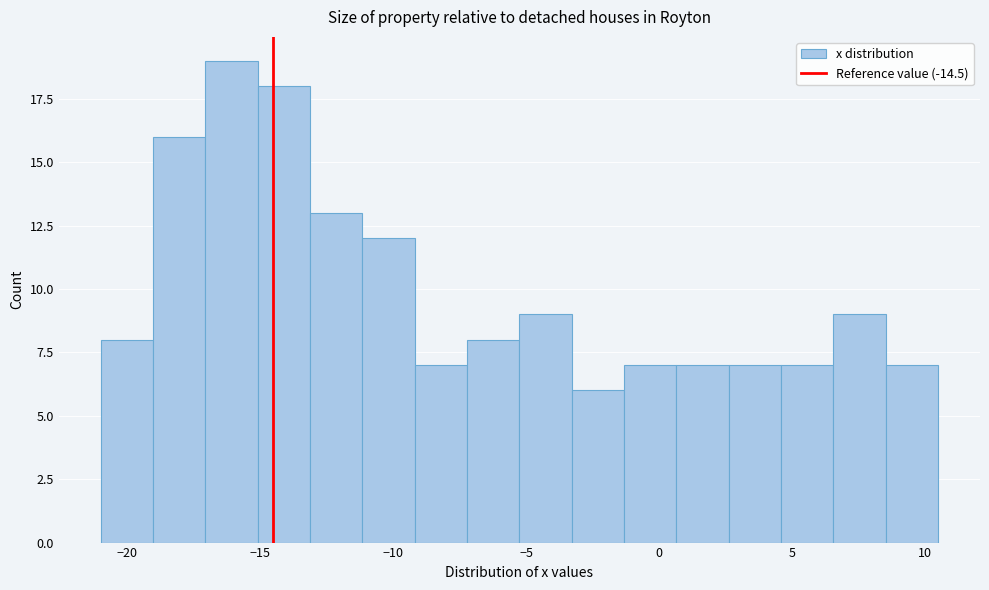

Read against the x-axis, roughly where is the centre of the tallest bar?

-16.0